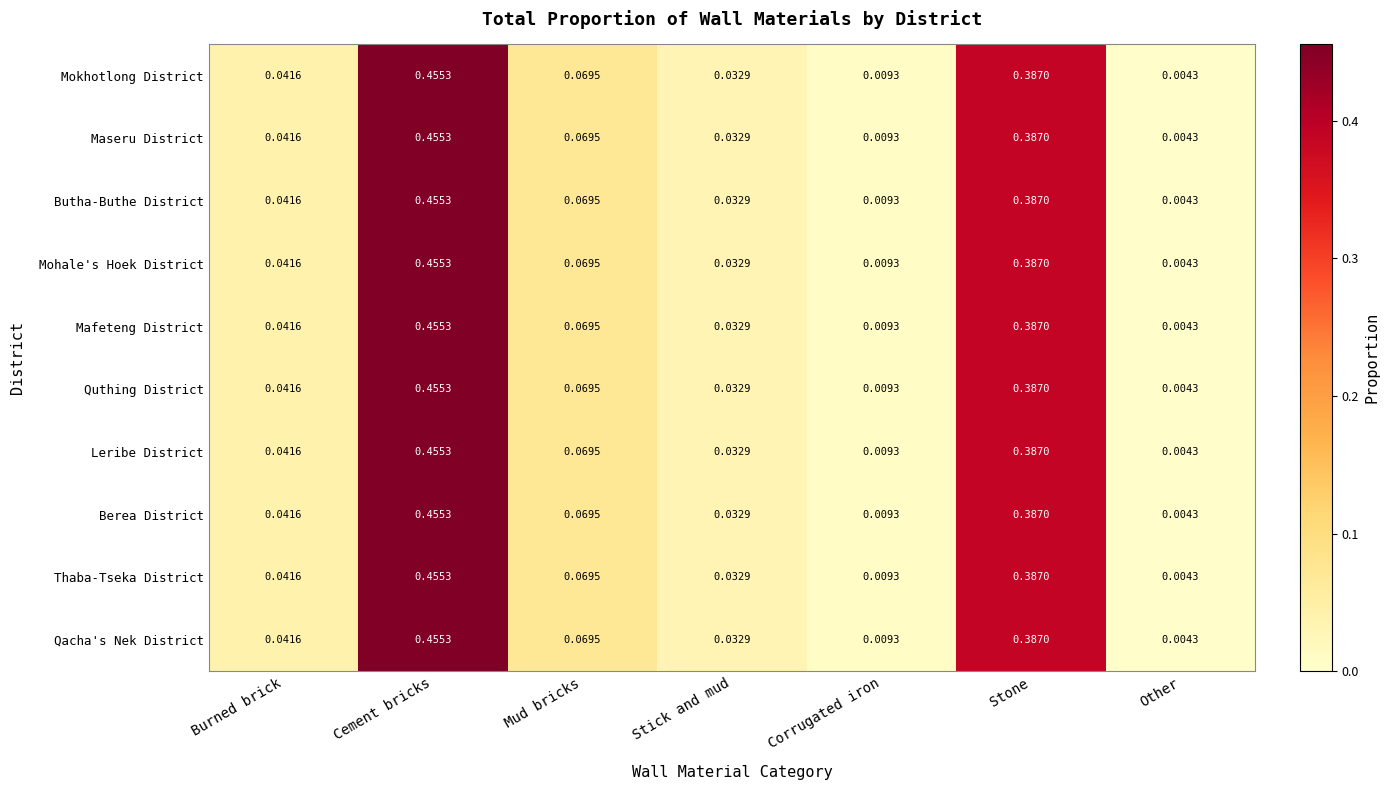

At which category is the sum across all series the highest?

Cement bricks